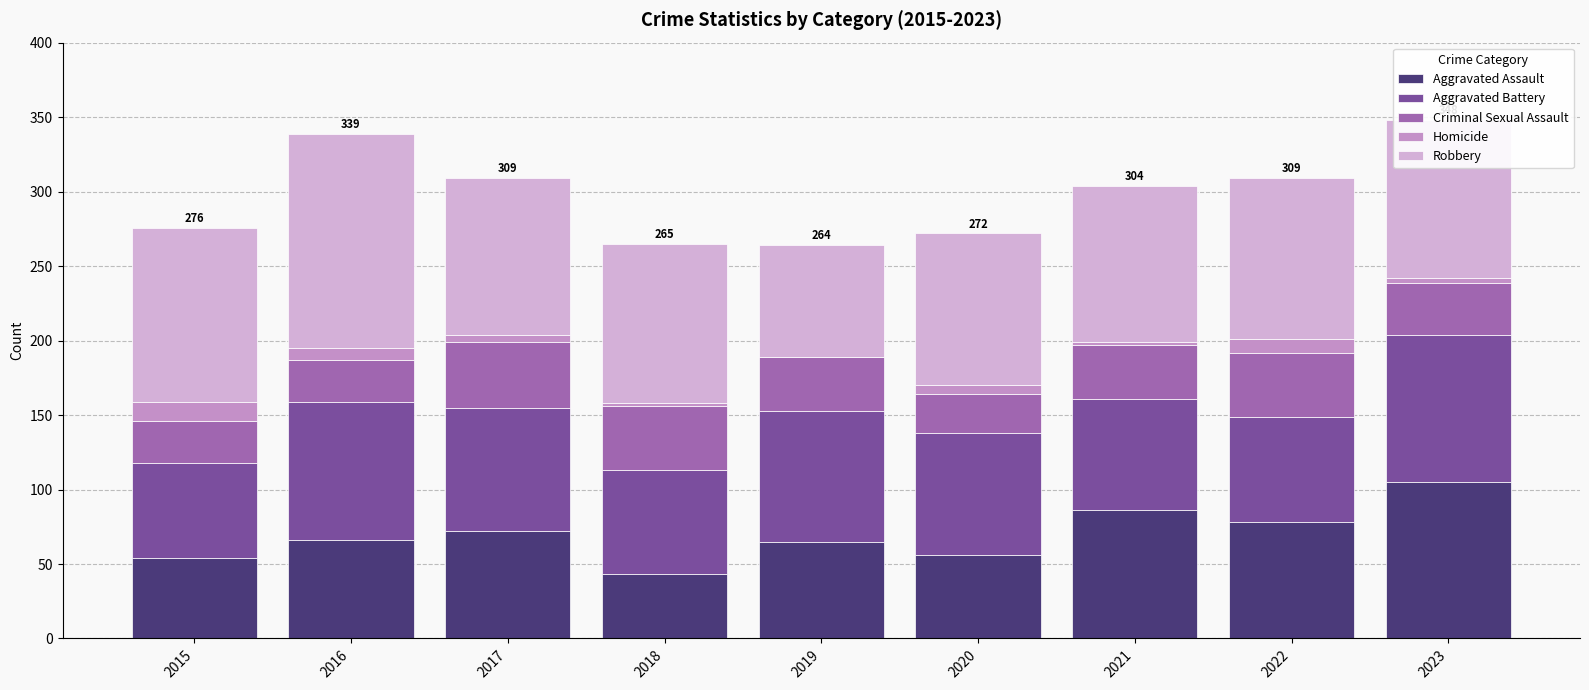

What is the difference between the maximum and minimum values in the Aggravated Assault series?

62